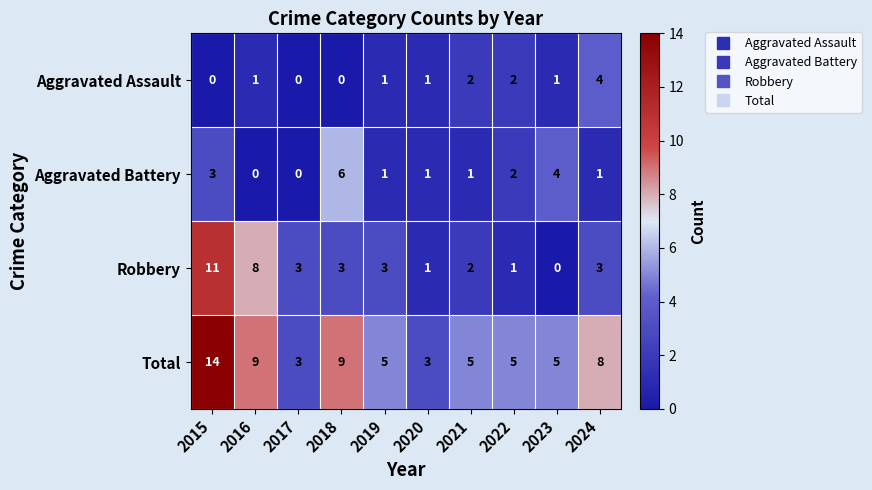

Where is Aggravated Battery nearest to the value 3?

2015